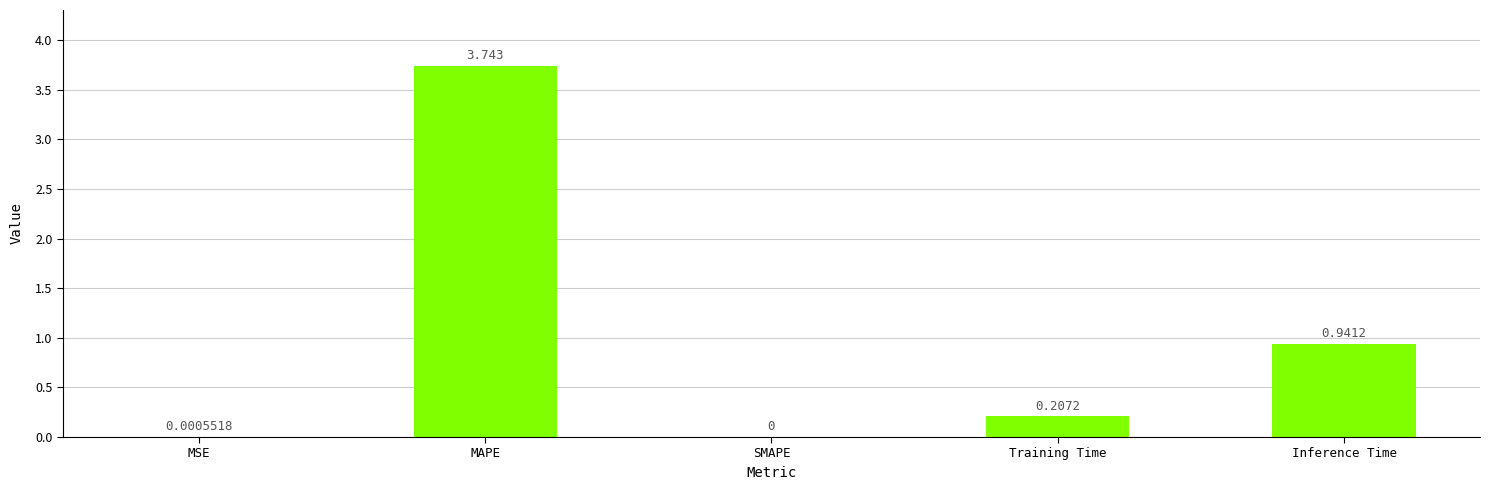

Where is the data nearest to the value 1?

Inference Time